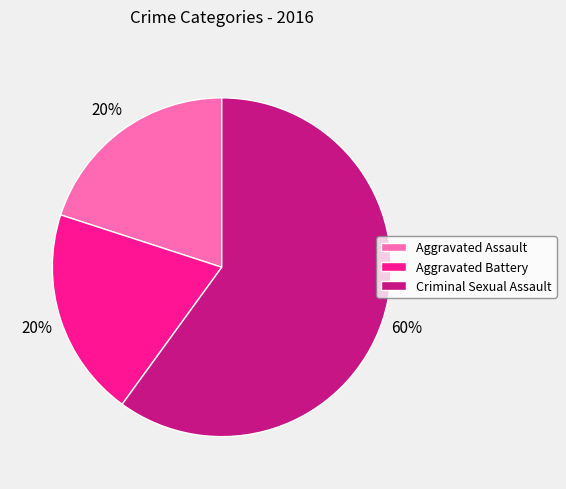

Which slice is the largest?

Criminal Sexual Assault